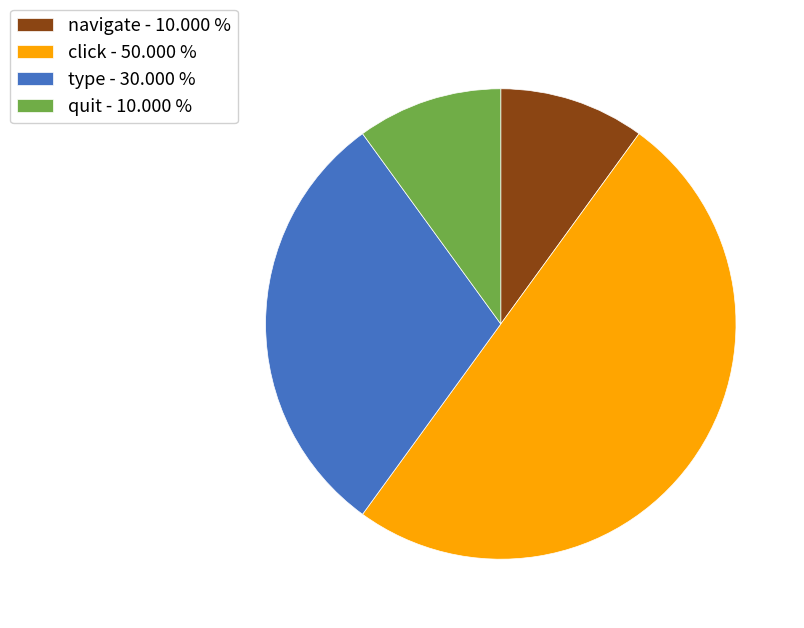

Is type the majority of the pie?

No